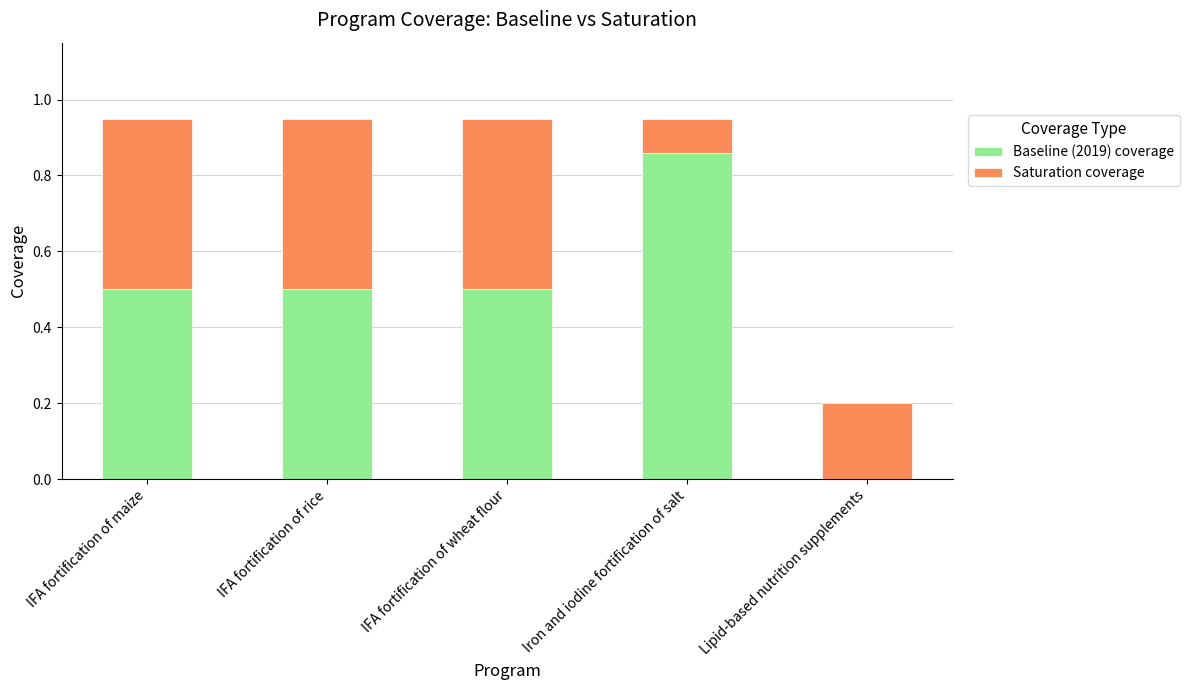

What is the sum of the Baseline (2019) coverage values at Lipid-based nutrition supplements and IFA fortification of wheat flour?

0.5